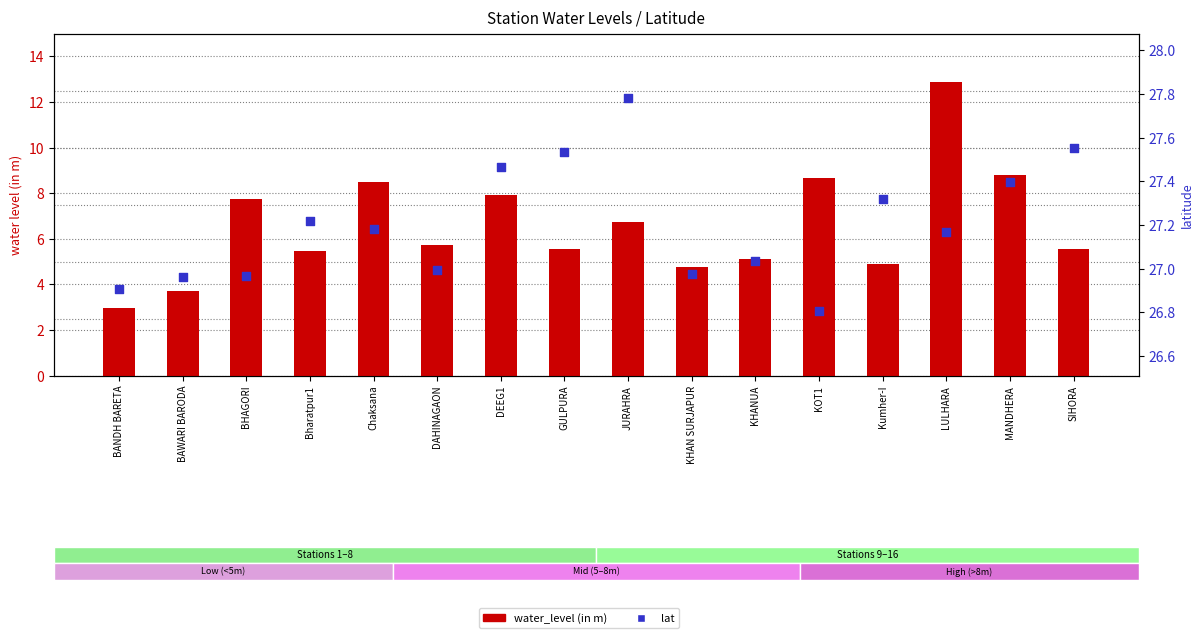

Which series contains the lowest Y value?

water_level (in m)